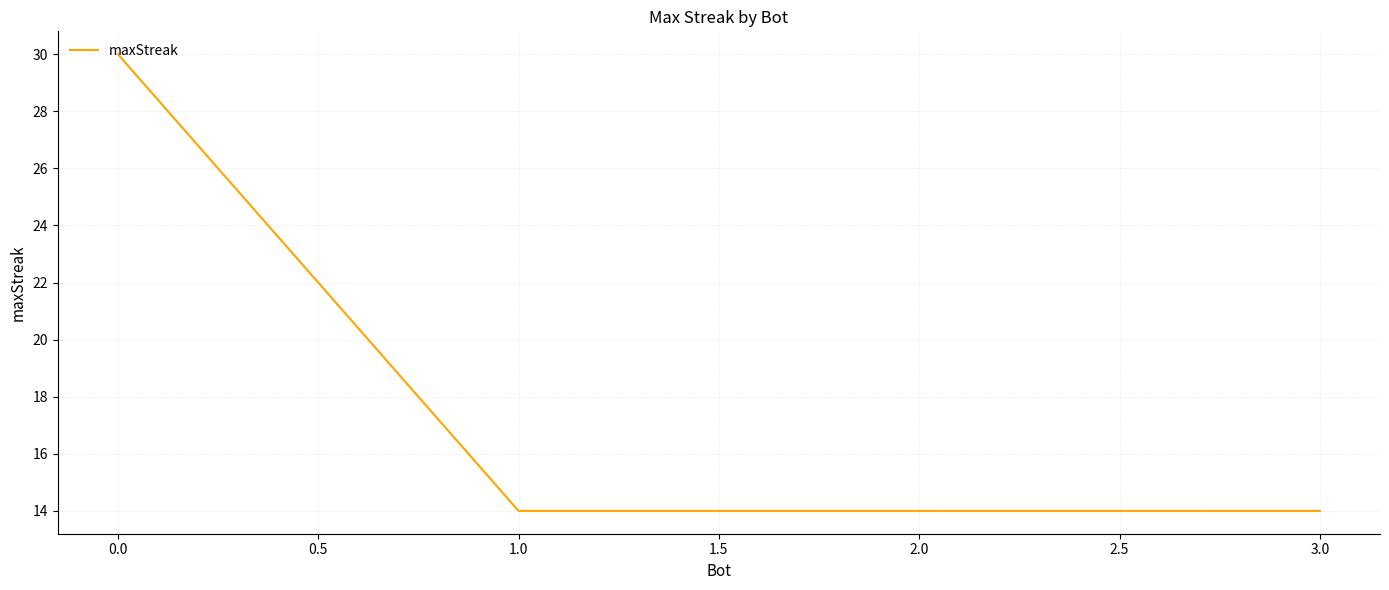

The chart shows a value of 14 at 3.0. True or false?

True